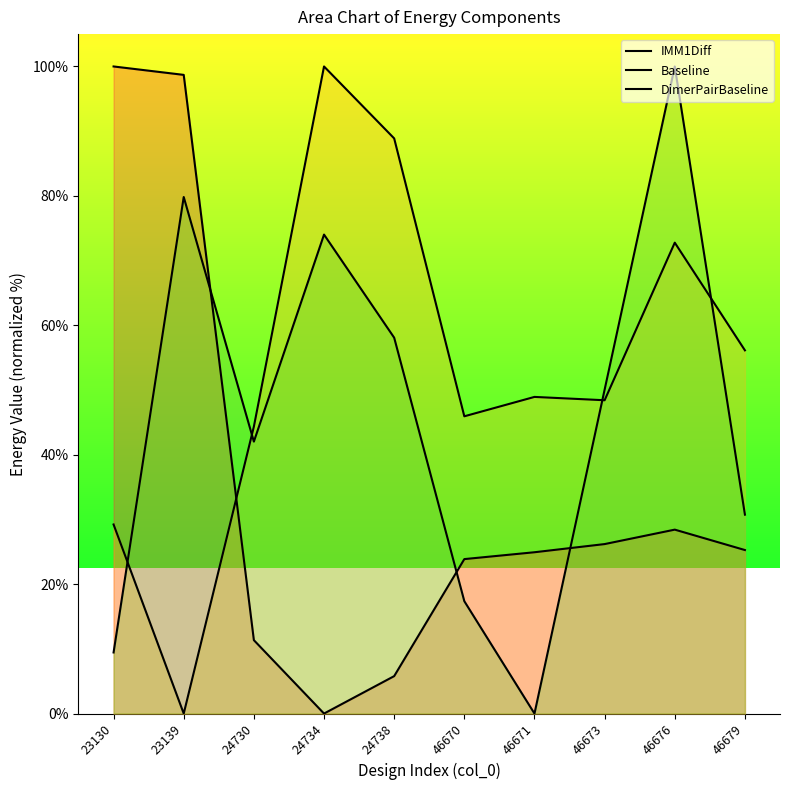

At which category does the chart reach its minimum across all series?

24734